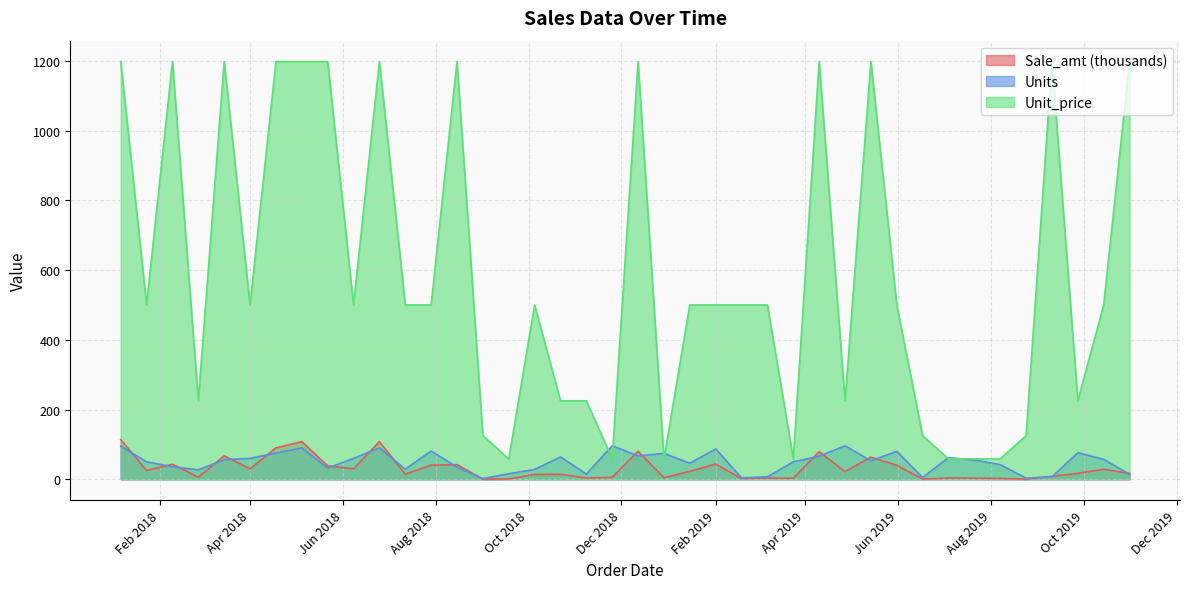

How many intersections are there between Units and Unit_price?

6